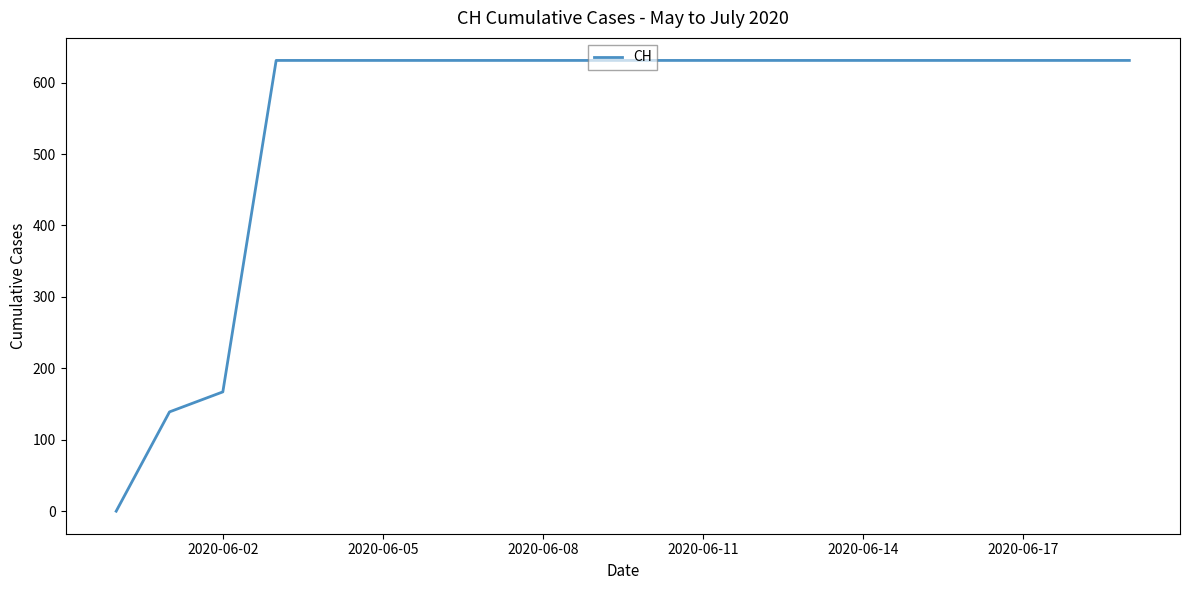

How many lines are shown in the chart?

1